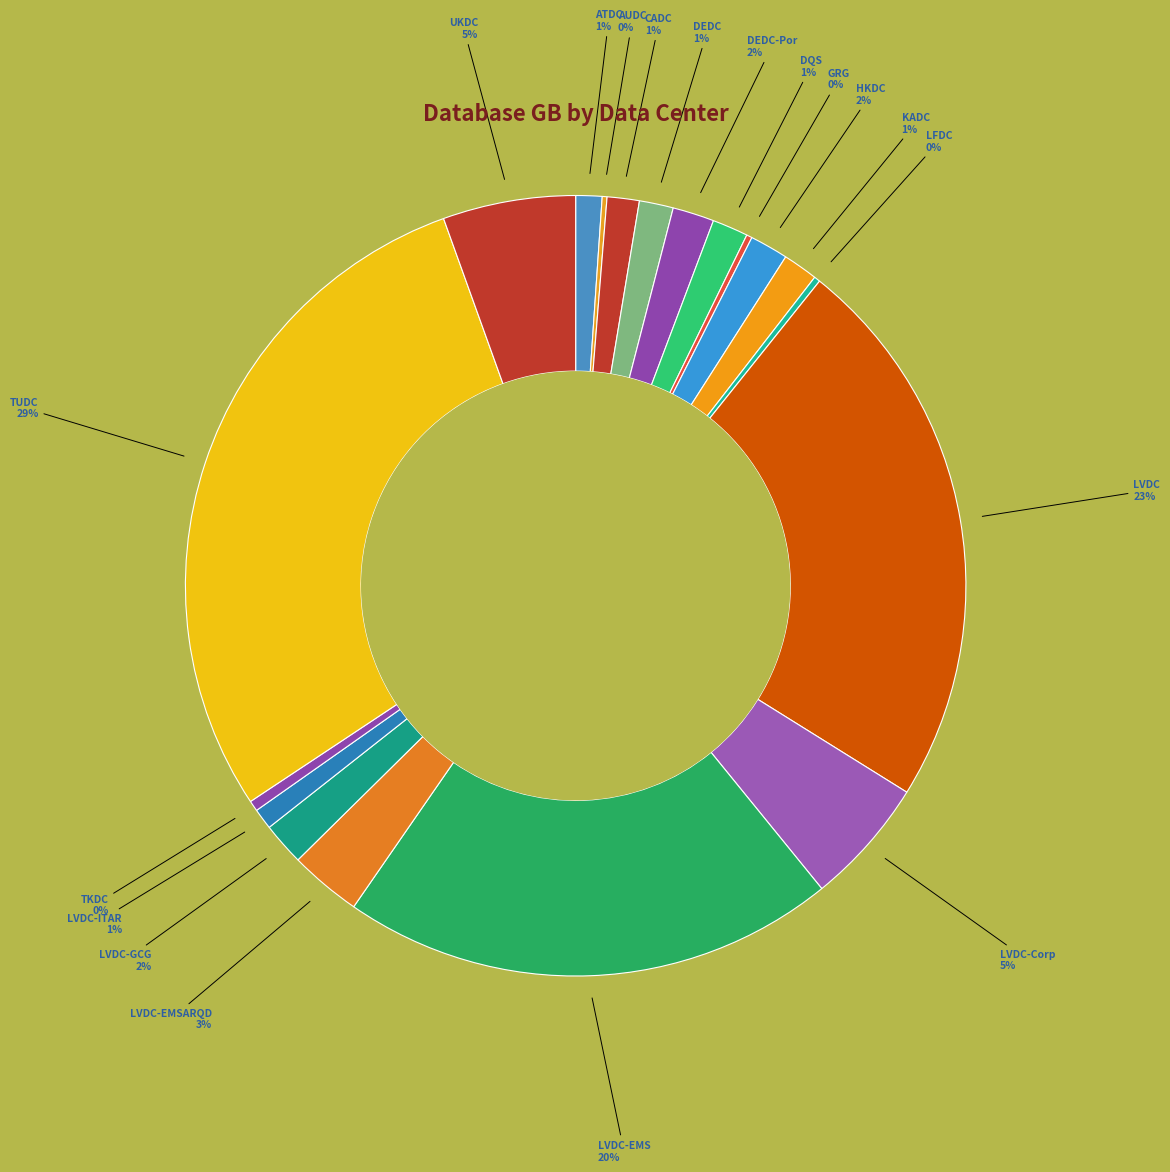

Between ATDC and LVDC-GCG, which is larger?

LVDC-GCG